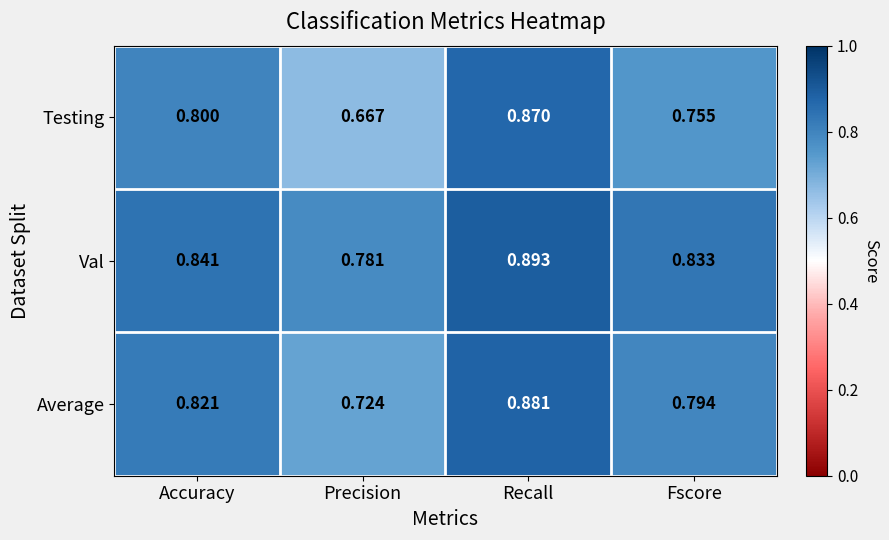

Count the number of categories in the chart.

4